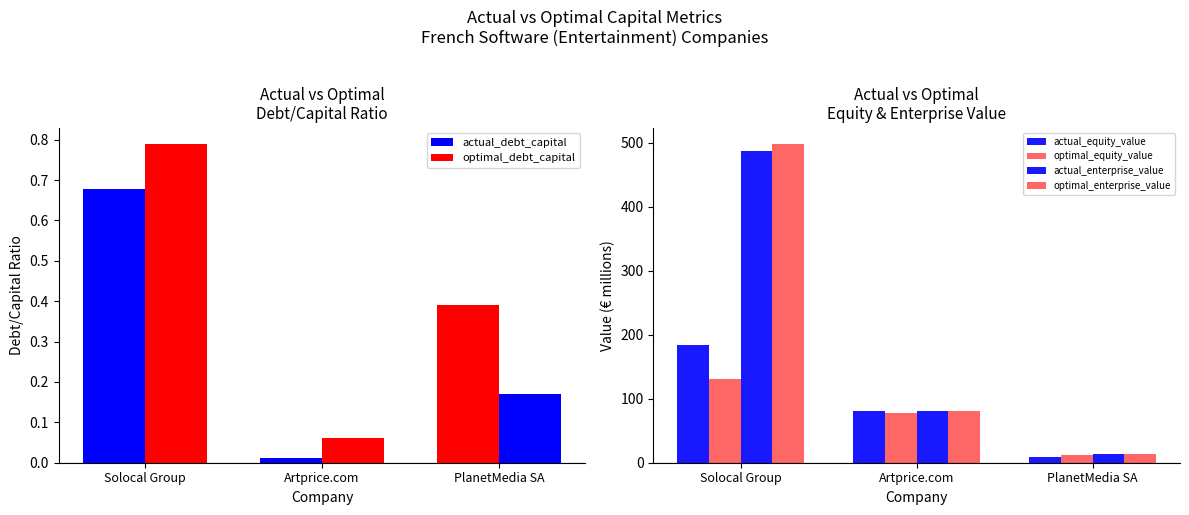

What is the sum of the optimal_enterprise_value values at PlanetMedia SA and Solocal Group?

512.6